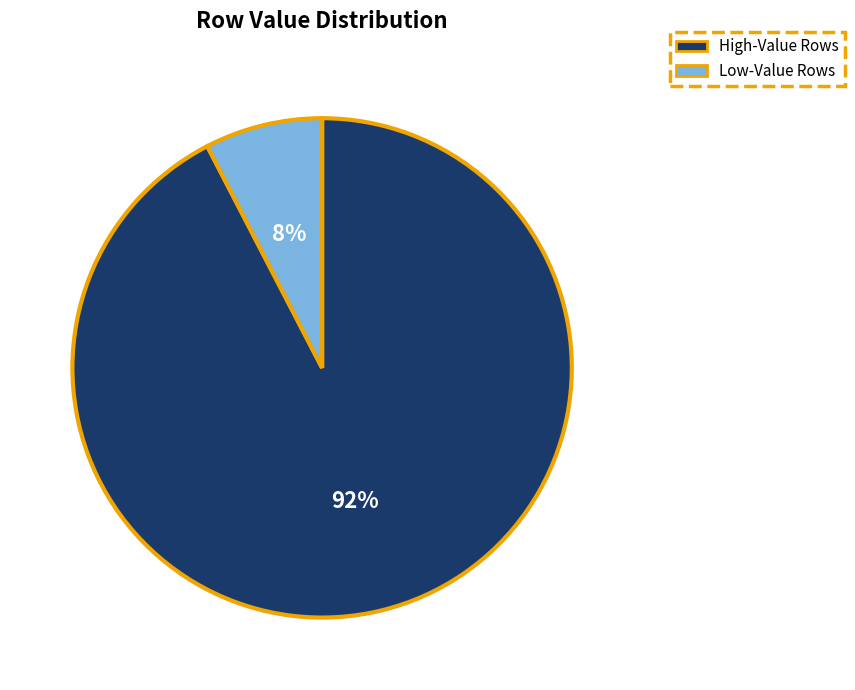

To the nearest percent, what is the average slice percentage?

50%